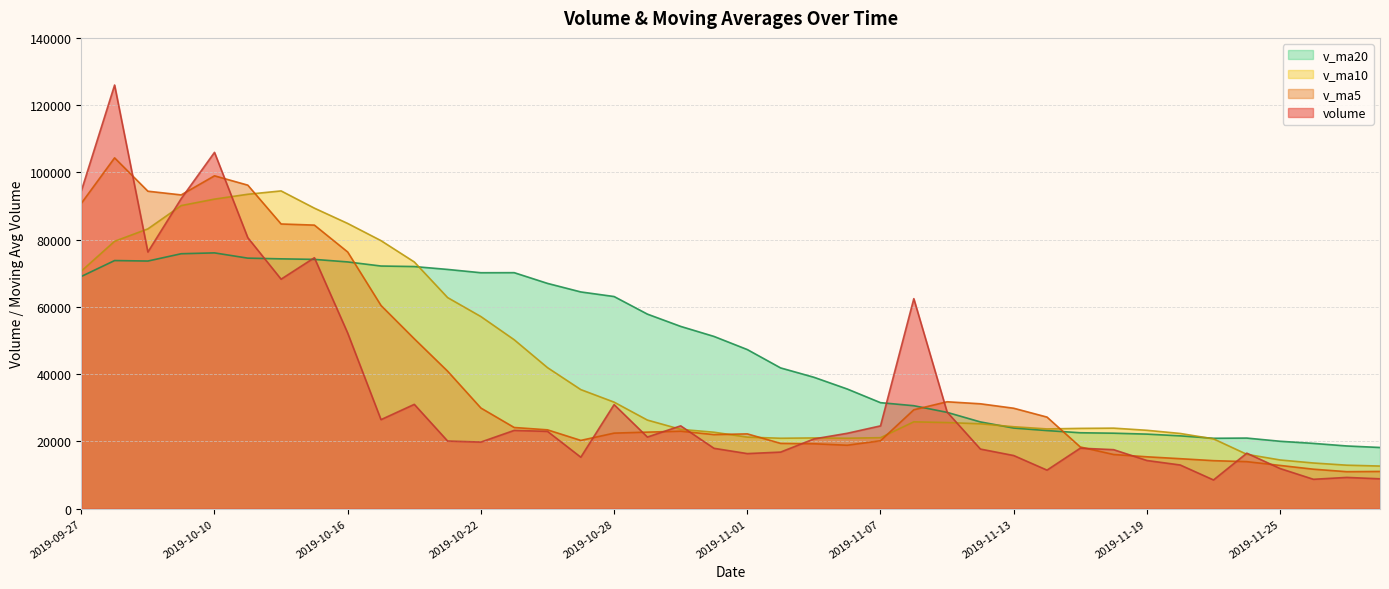

What is the average value of the v_ma5 series?

38818.4